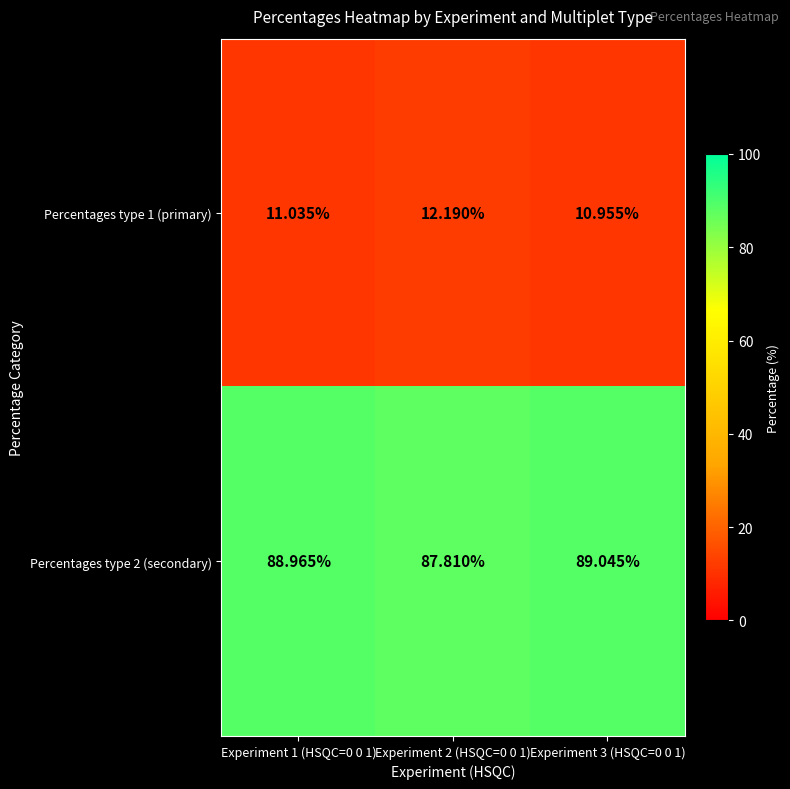

List the series in order of their overall mean, highest first.

Percentages type 2 (secondary), Percentages type 1 (primary)